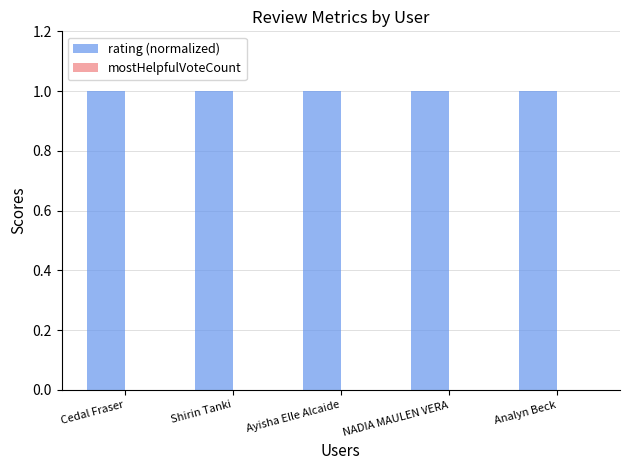

How many groups of bars are there?

5